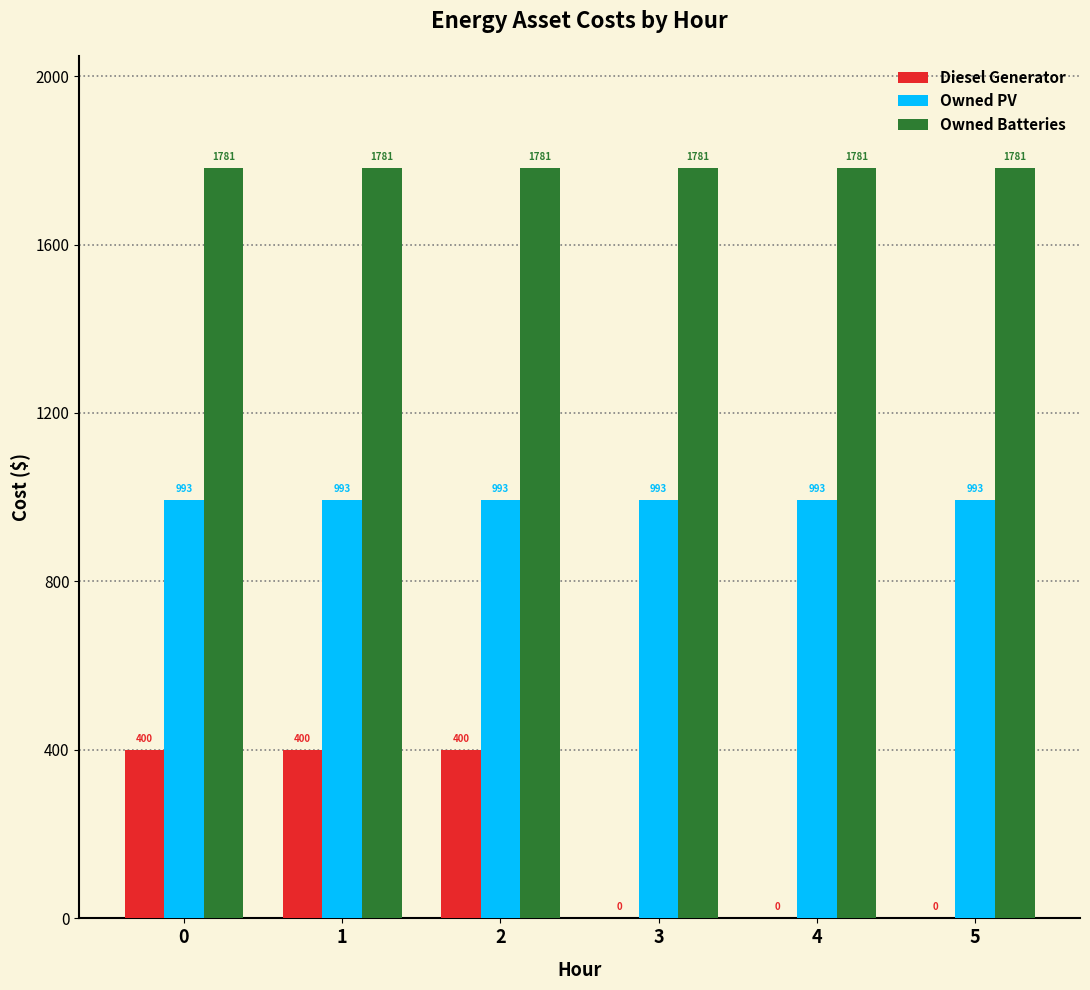

How many series are shown in this chart?

3